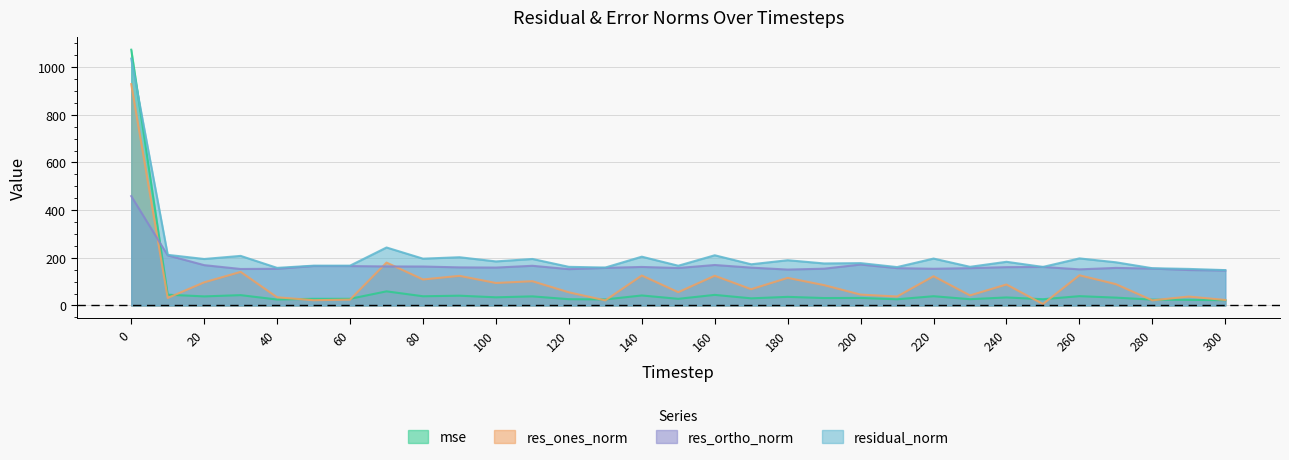

At how many categories does at least one series exceed 523?

1